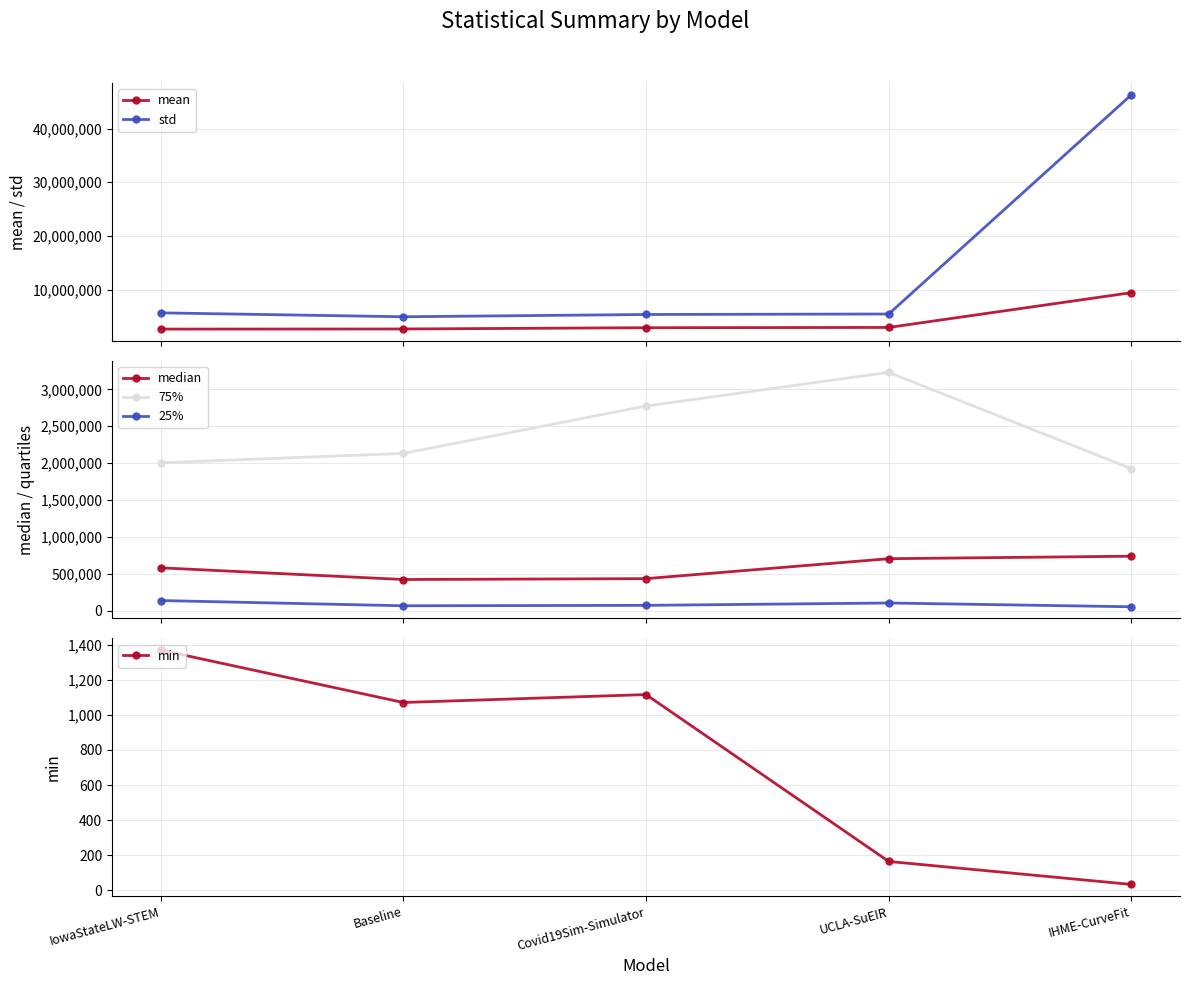

Does the chart have visible grid lines?

Yes